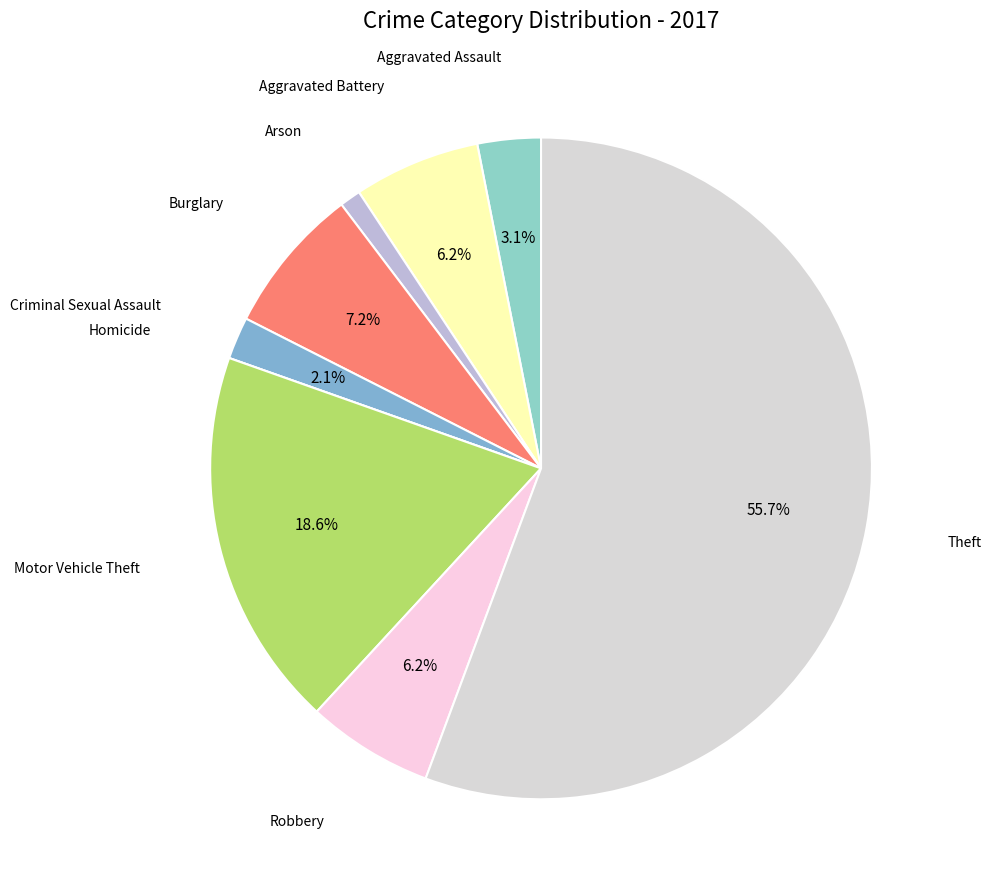

The Aggravated Assault slice represents 3% of the pie. True or false?

True